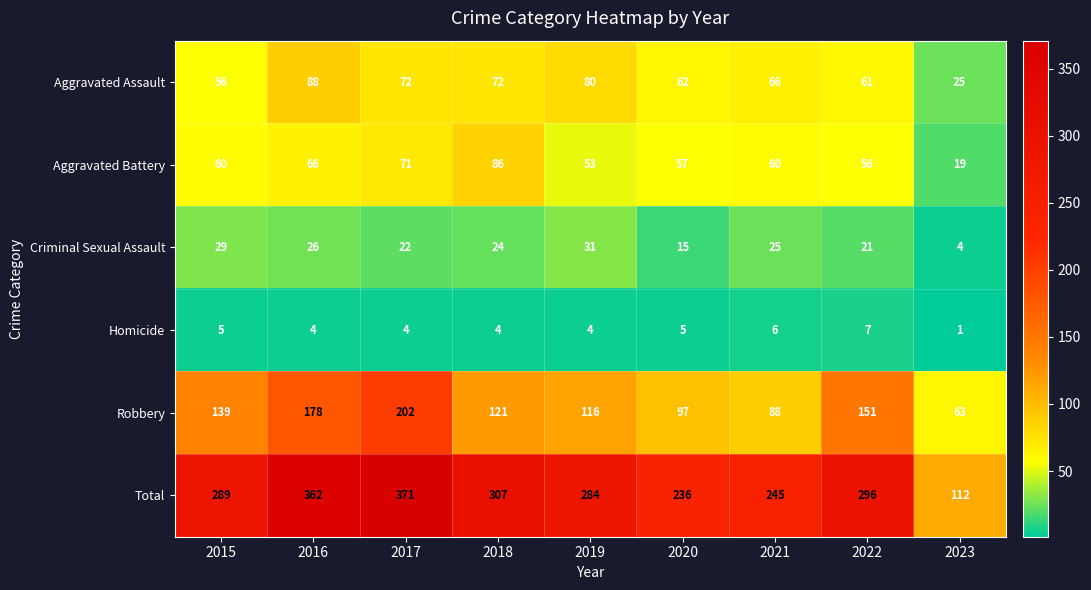

Which series has the largest range (max minus min)?

Total